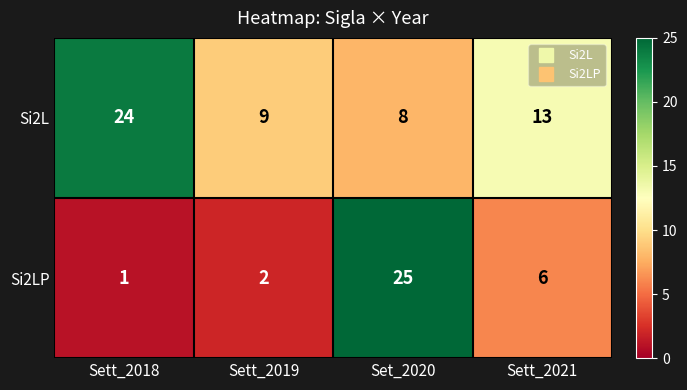

At Sett_2019, list the series in order from smallest to largest.

Si2LP, Si2L